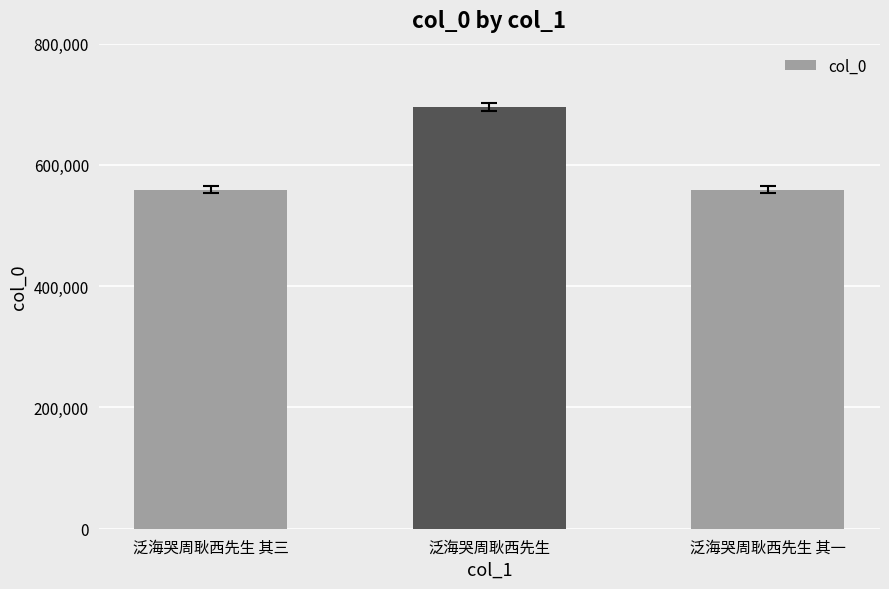

What is the average value?

604704